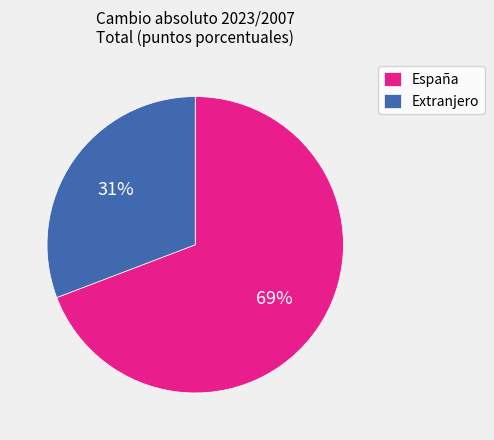

What is the smallest slice in the pie chart?

Extranjero